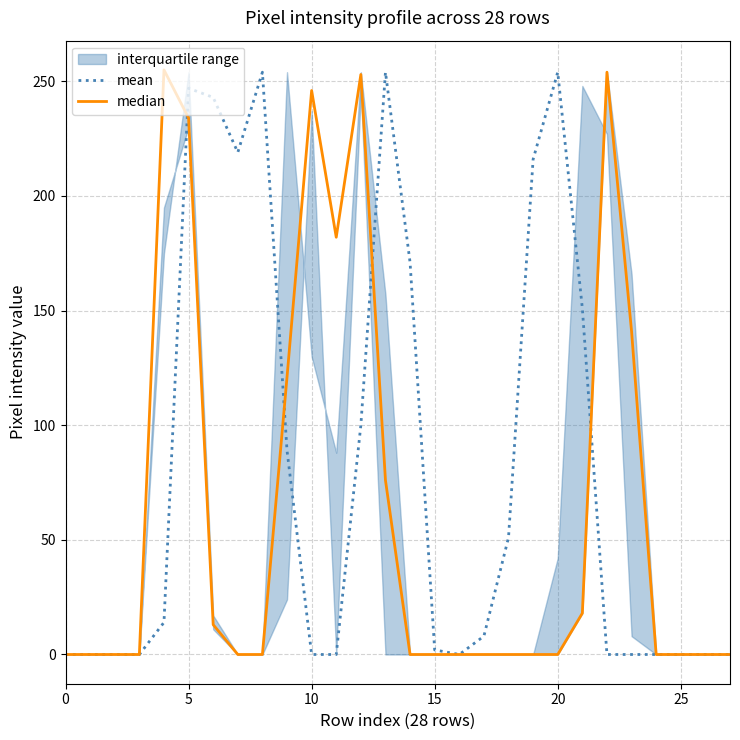

What is the average value of the mean series?

81